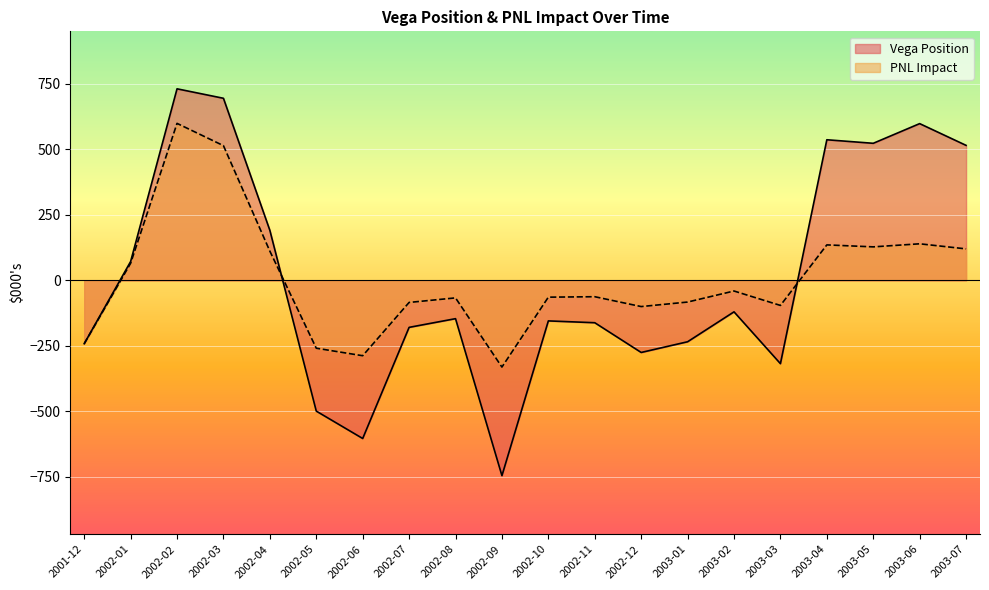

How many data points in Vega Position are above -146?

9